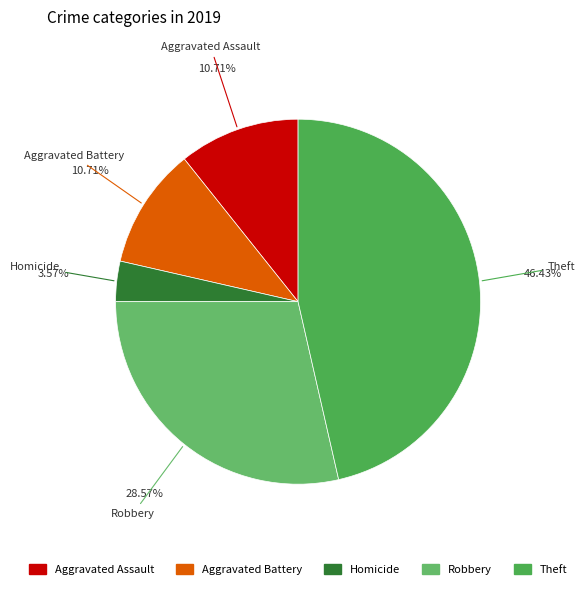

Count the number of slices in the pie.

5